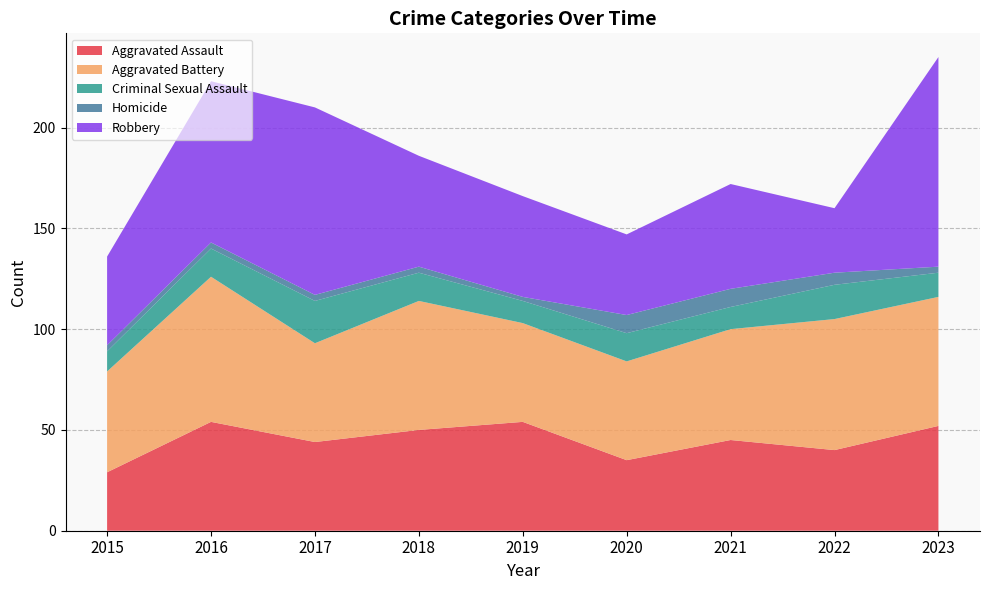

Reading left to right, transcribe all the data shown in this chart.

Aggravated Assault: 2015=29	2016=54	2017=44	2018=50	2019=54	2020=35	2021=45	2022=40	2023=52
Aggravated Battery: 2015=50	2016=72	2017=49	2018=64	2019=49	2020=49	2021=55	2022=65	2023=64
Criminal Sexual Assault: 2015=10	2016=14	2017=21	2018=14	2019=11	2020=14	2021=11	2022=17	2023=12
Homicide: 2015=3	2016=3	2017=3	2018=3	2019=2	2020=9	2021=9	2022=6	2023=3
Robbery: 2015=44	2016=80	2017=93	2018=55	2019=50	2020=40	2021=52	2022=32	2023=104